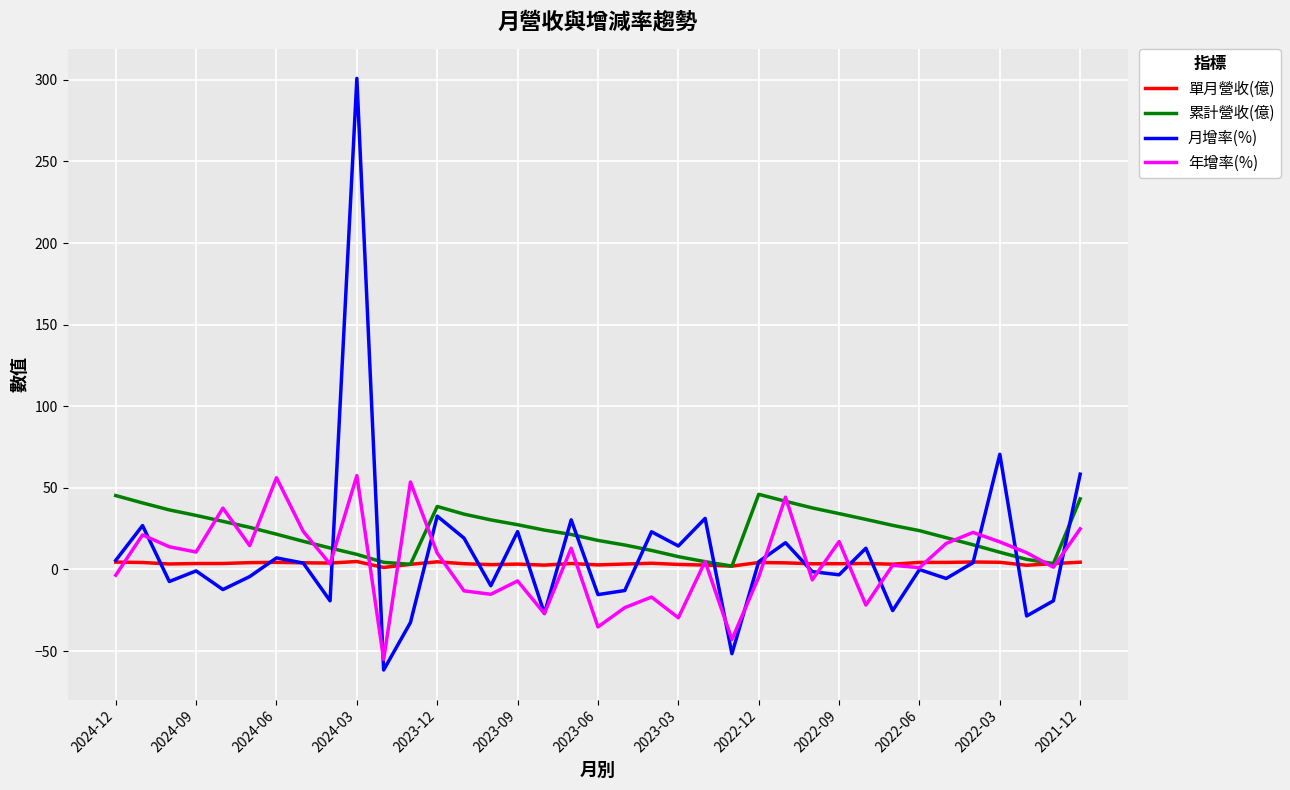

What is the maximum value shown in the chart?

300.9